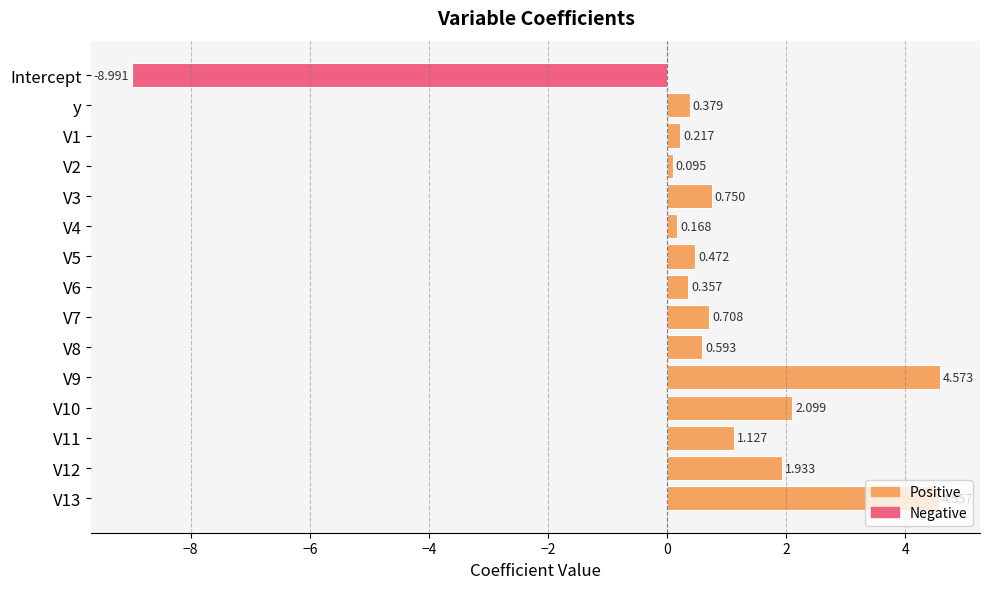

Which category has the lowest value across all series?

Intercept